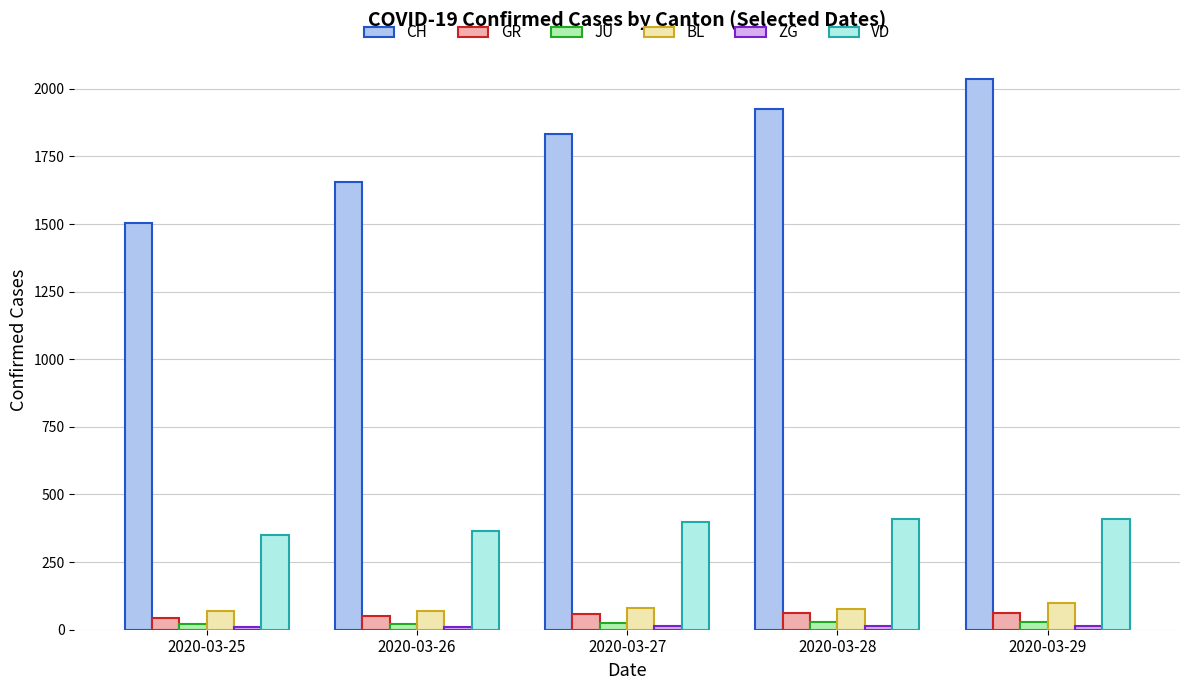

Which label corresponds to the largest value in the chart?

2020-03-29